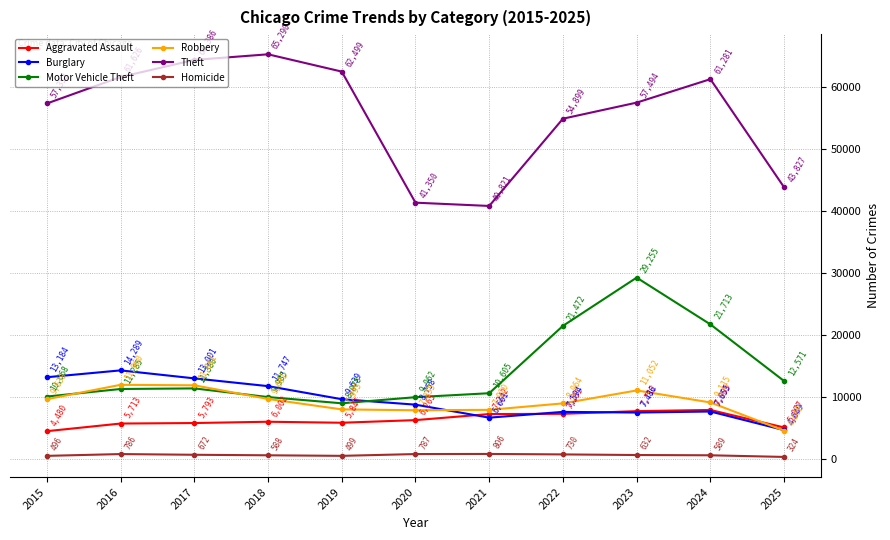

How many lines are shown in the chart?

6